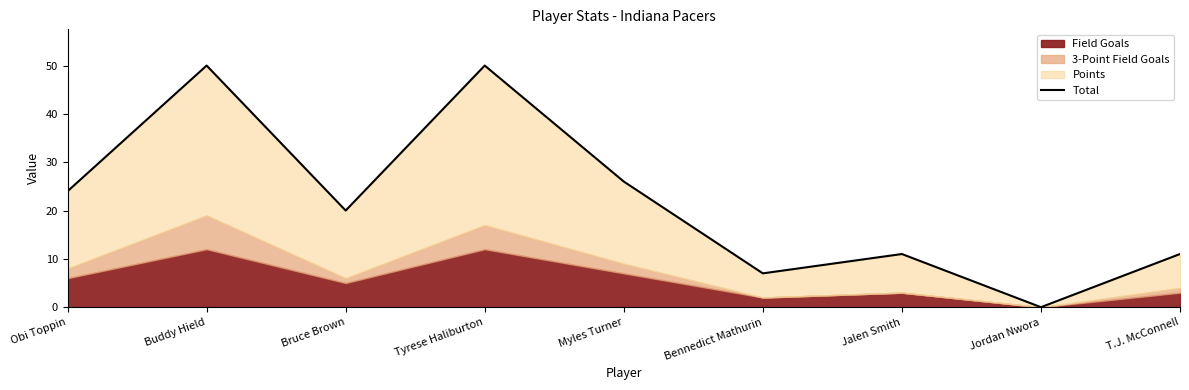

What is the sum of all values?

199